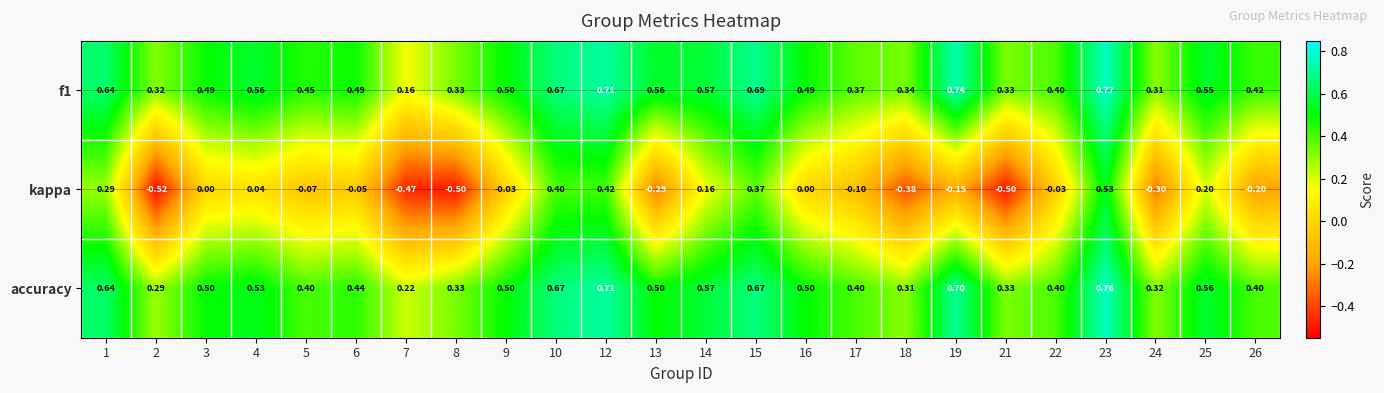

Is the value of f1 at 7 greater than the value of accuracy at 8?

No